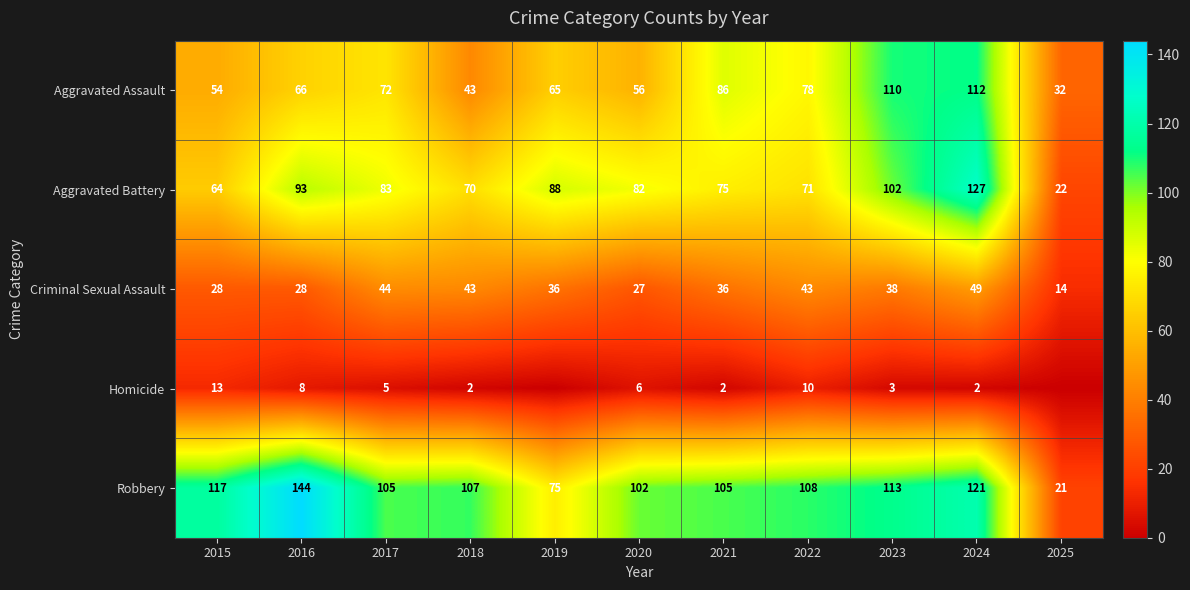

What is the difference between the highest and lowest values at 2015?

104